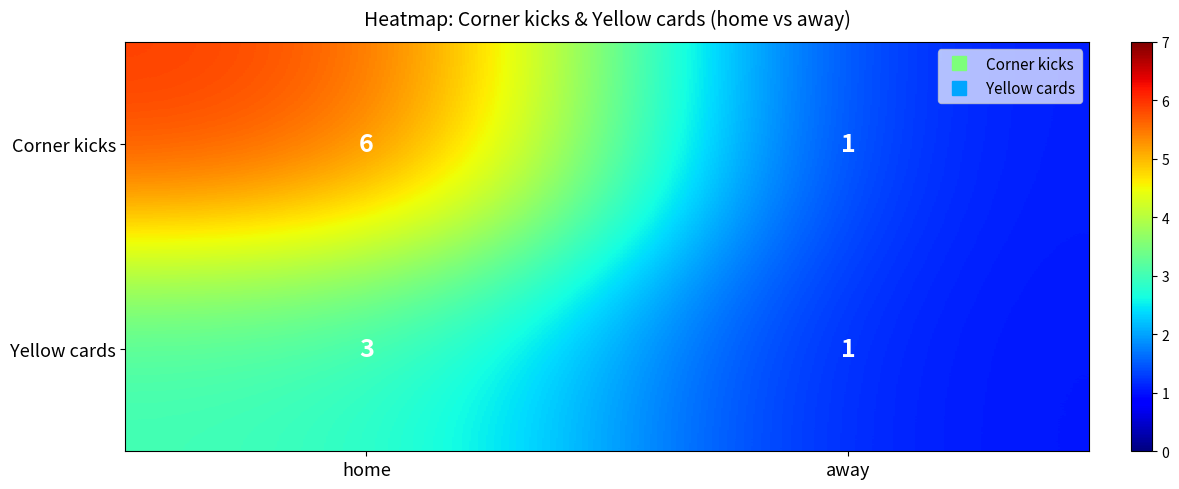

Is the value of Corner kicks at home greater than the value of Yellow cards at away?

Yes